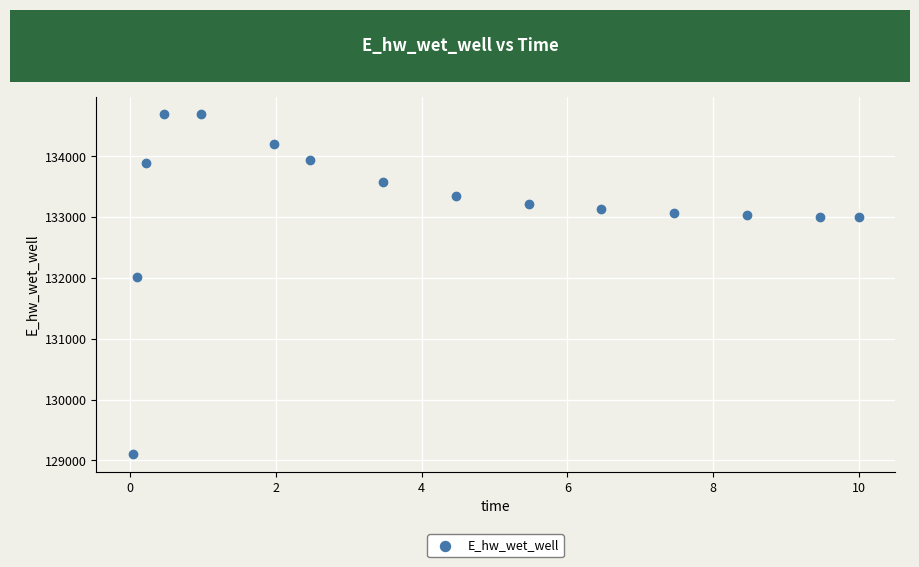

What Y value in the scatter plot is closest to 131899?

132021.1